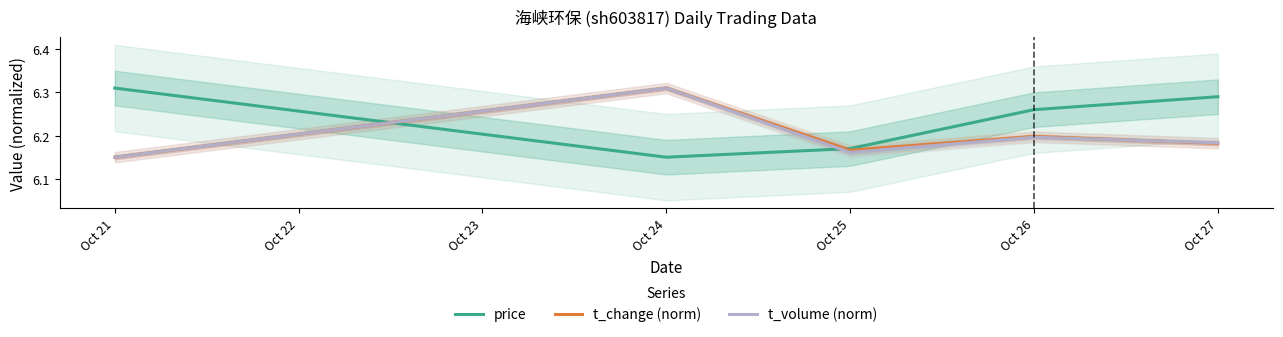

Reading left to right, transcribe all the data shown in this chart.

price: 6.3	6.2	6.2	6.3	6.3
t_change (norm): 6.2	6.3	6.2	6.2	6.2
t_volume (norm): 6.2	6.3	6.2	6.2	6.2